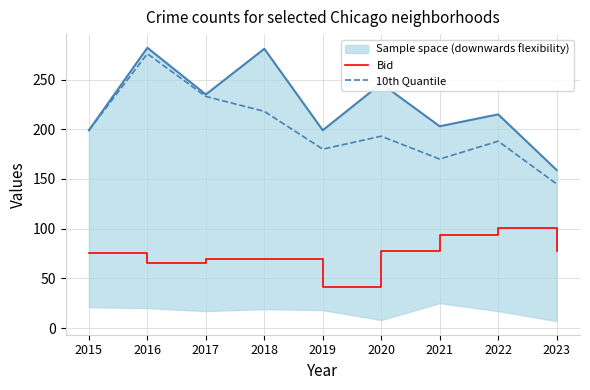

Which category has the highest value across all series?

2016